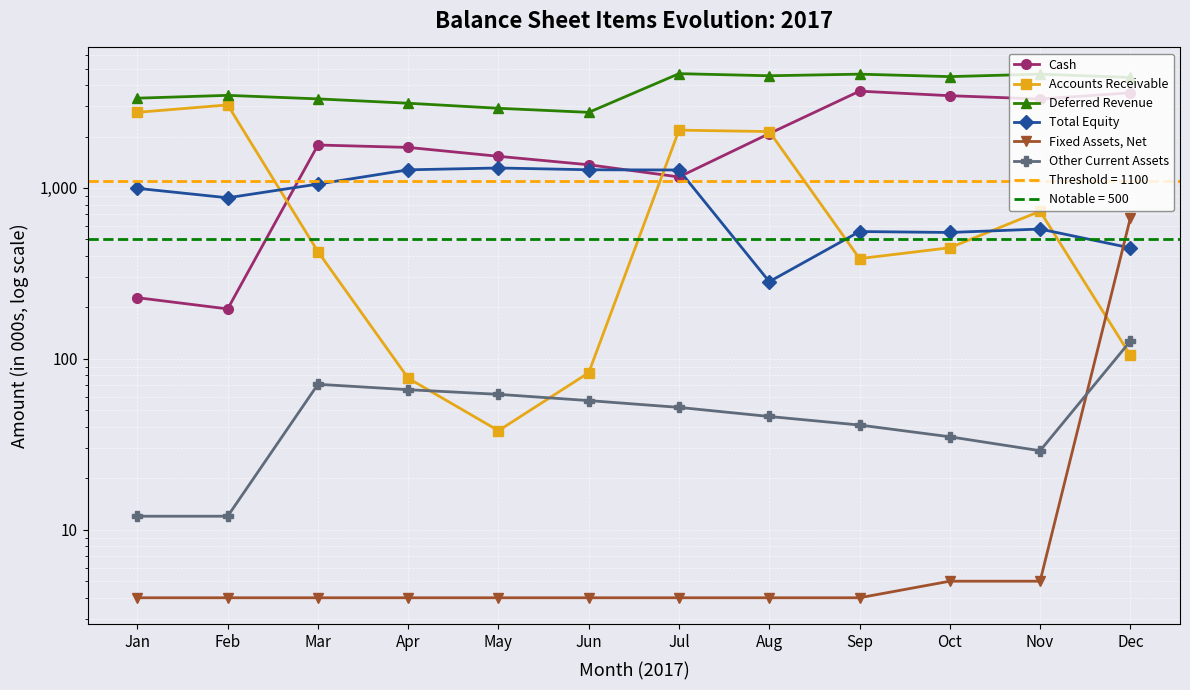

In Deferred Revenue, how many points are higher than both neighbors (excluding endpoints)?

4